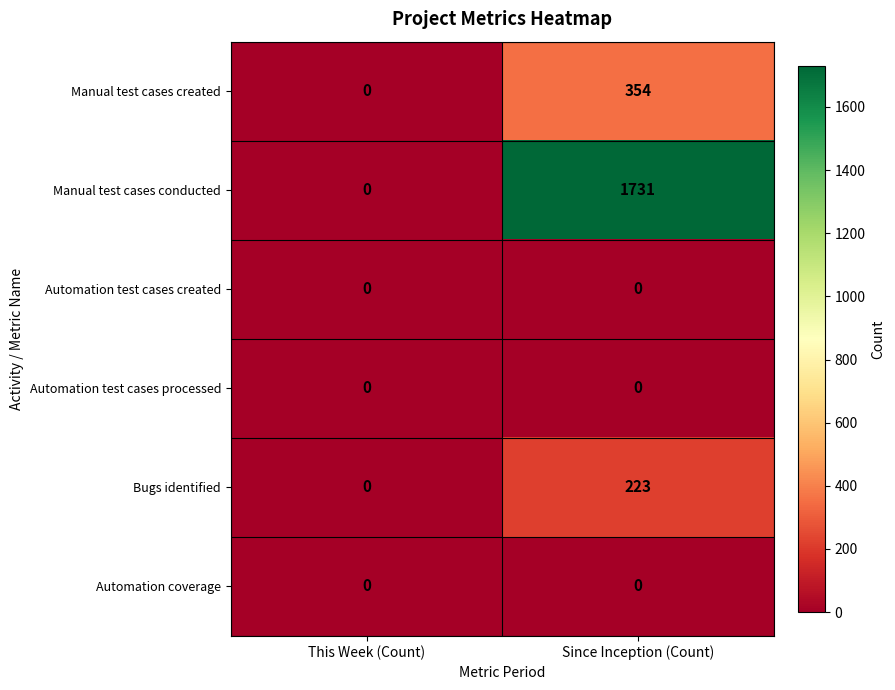

Which label corresponds to the largest value in the chart?

Since Inception (Count)